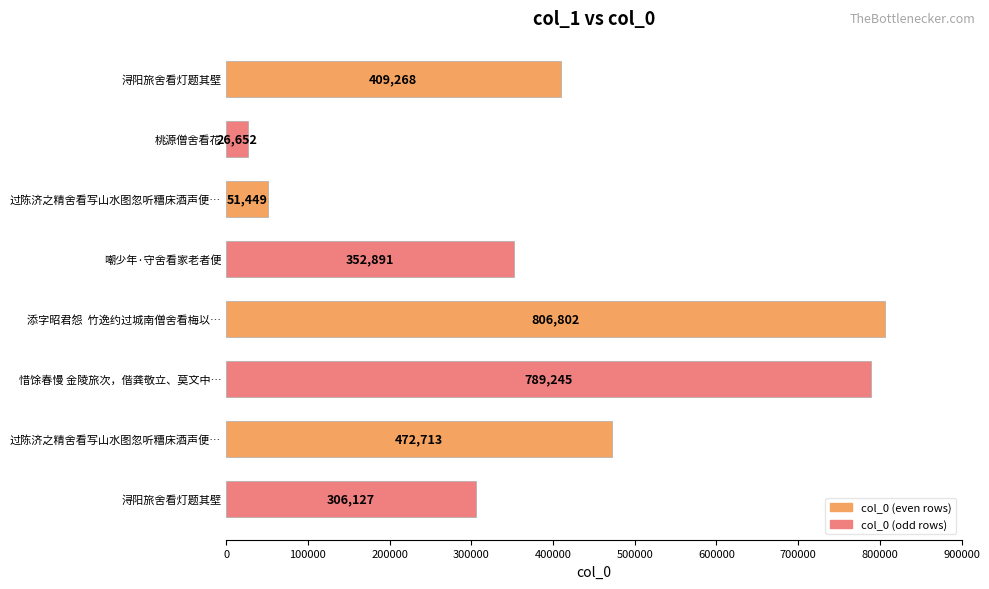

What is the difference between the maximum and second lowest values?

755353